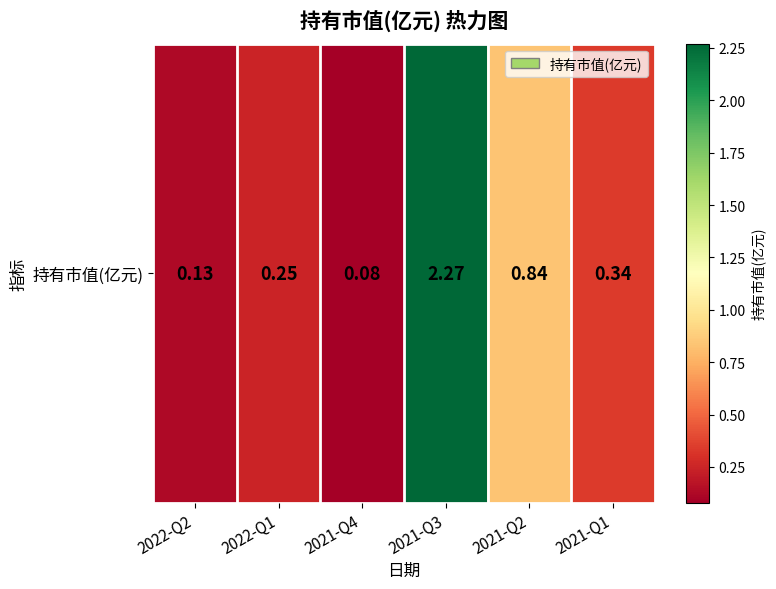

What is the difference between the second highest and minimum values?

0.8